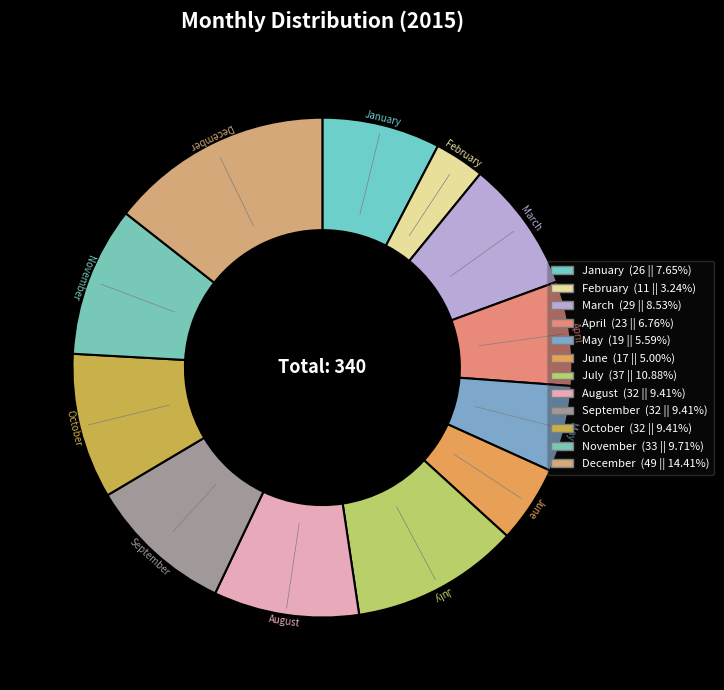

To the nearest percent, what portion does May represent?

6%